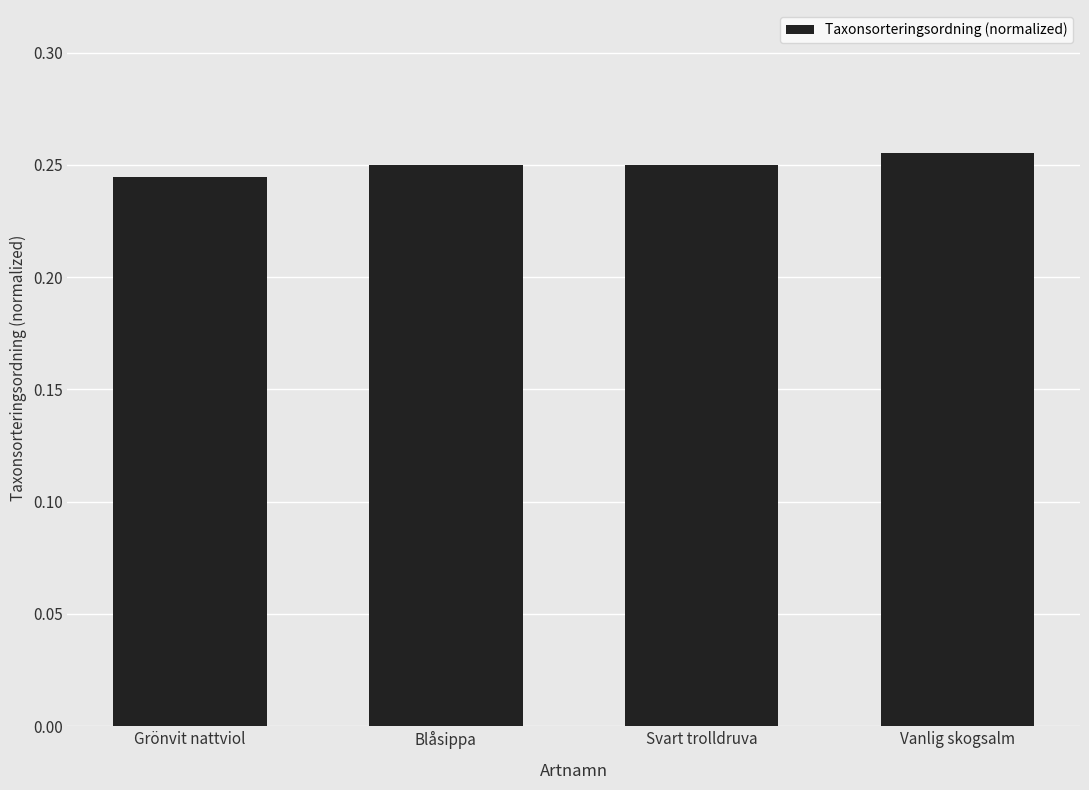

What is the label of the 3rd bar from the right?

Blåsippa